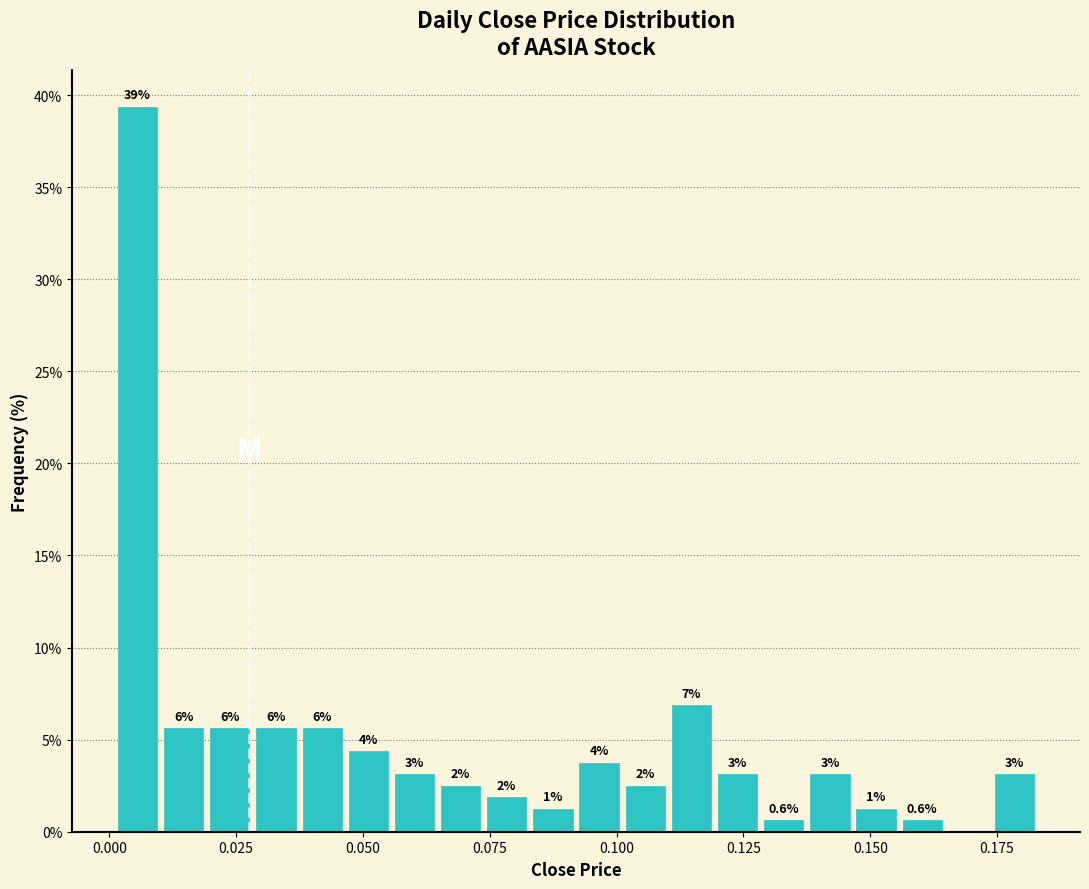

Around what value on the x-axis is the tallest bar? Give the approximate position of its centre, as read against the axis.

0.005